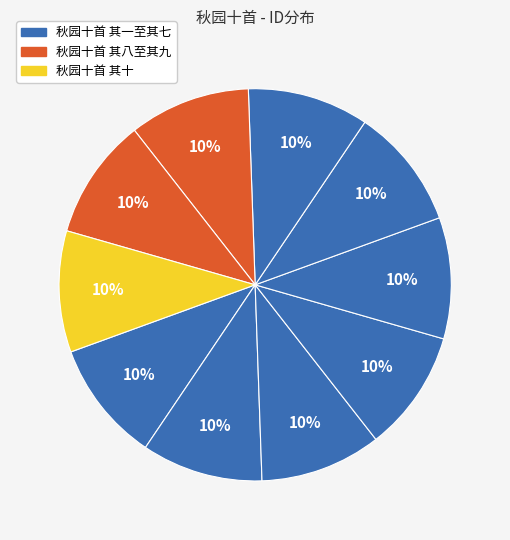

Does any single category account for the majority?

No